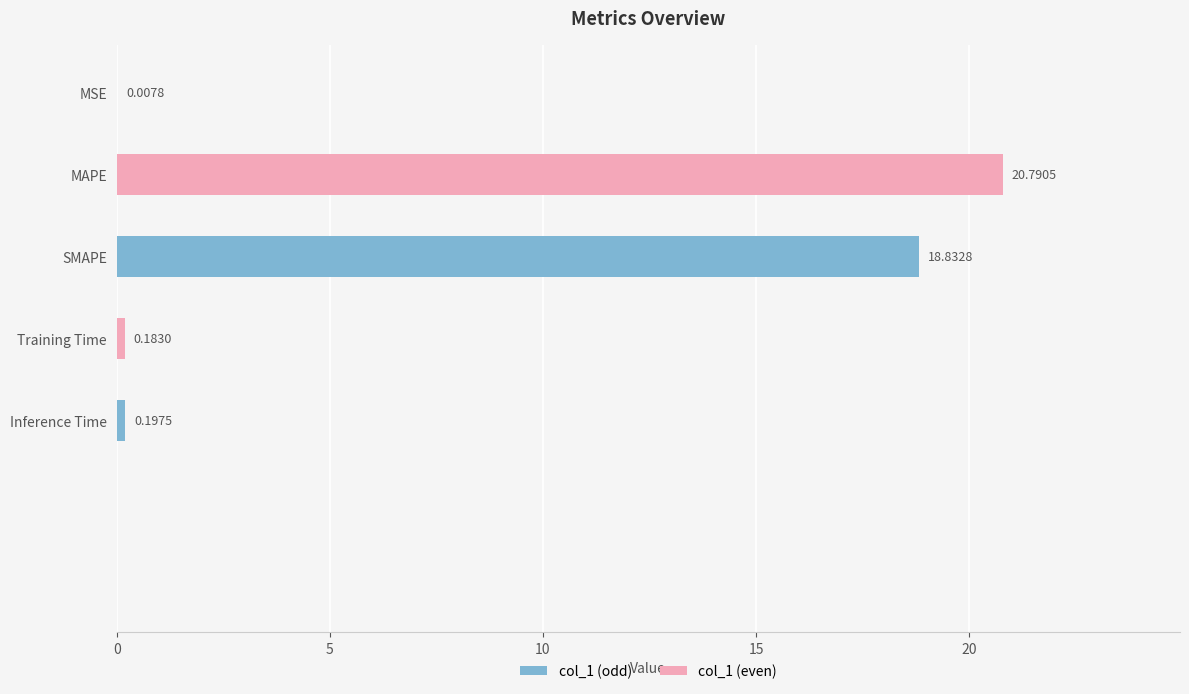

True or false: the data shows 0.2 at Inference Time.

True